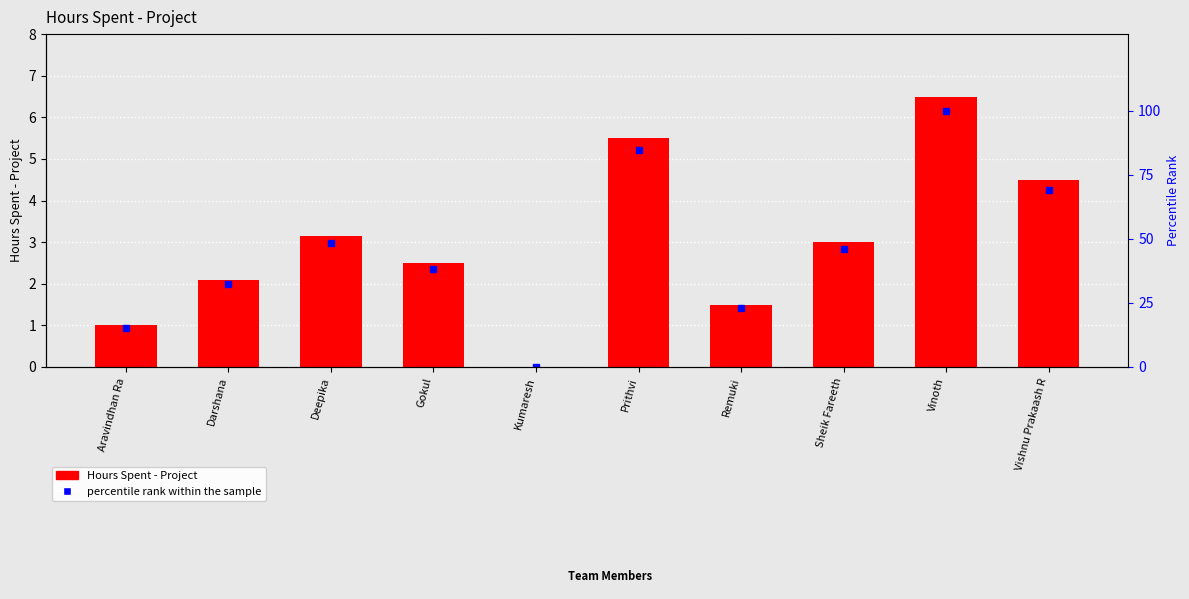

What is the sum of all Hours Spent - Project values?

29.8